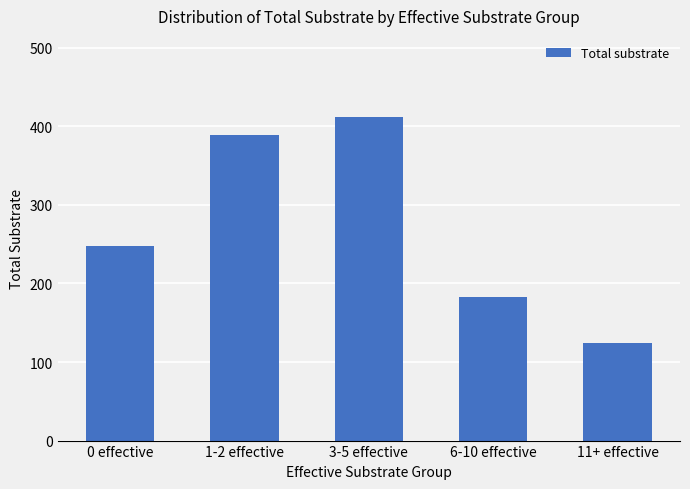

Reading left to right, transcribe all the data shown in this chart.

247	389	412	183	124